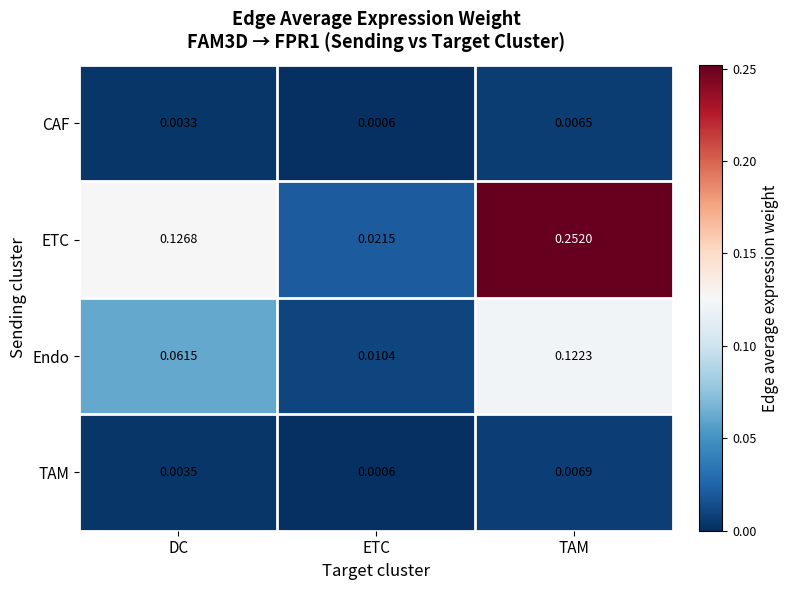

Which series has the largest range (max minus min)?

ETC